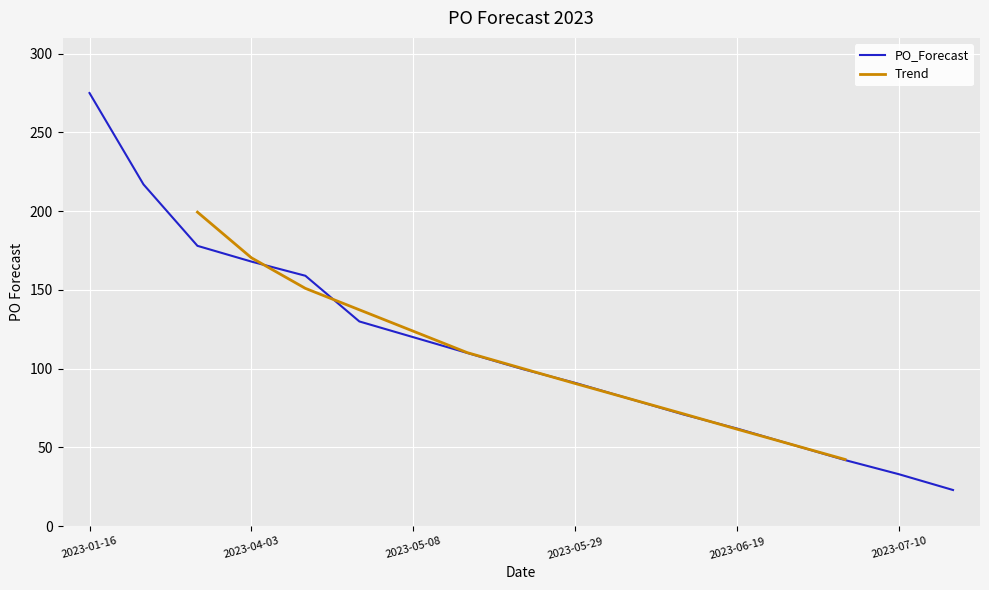

Rank the categories by value from highest to lowest.

2023-01-16, 2023-02-27, 2023-03-27, 2023-04-03, 2023-04-10, 2023-05-01, 2023-05-08, 2023-05-15, 2023-05-22, 2023-05-29, 2023-06-05, 2023-06-12, 2023-06-19, 2023-06-26, 2023-07-03, 2023-07-10, 2023-07-17